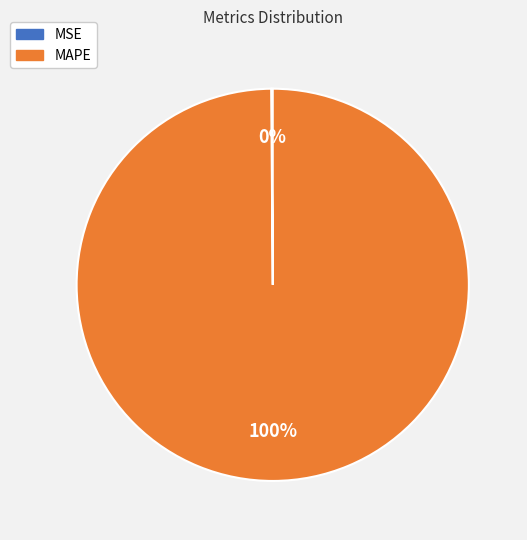

To the nearest percent, what is the average slice percentage?

50%